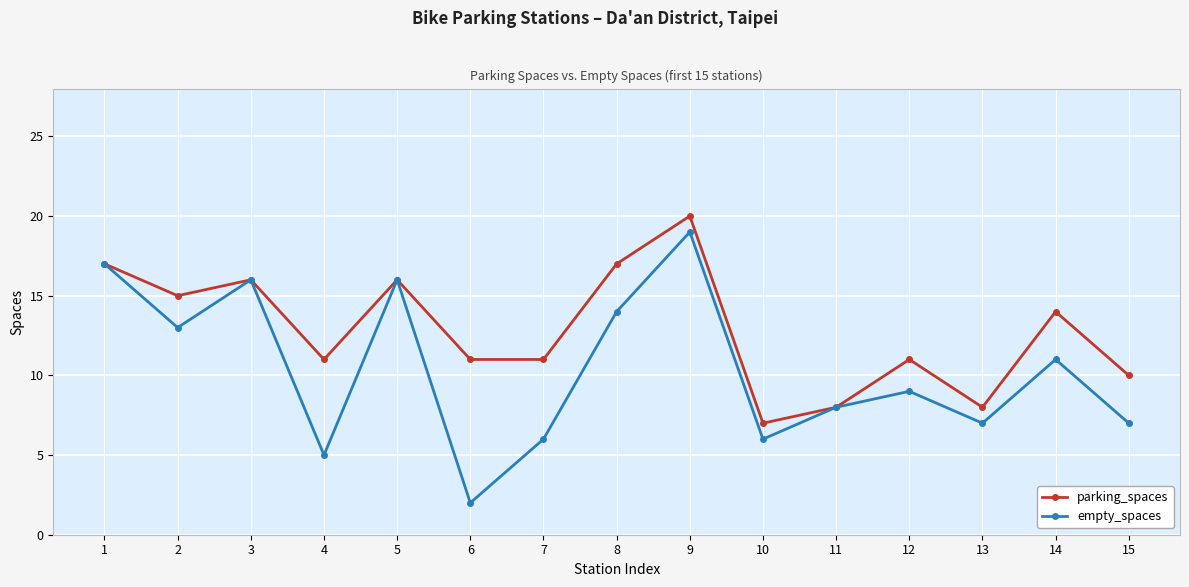

What is the greatest value displayed?

20